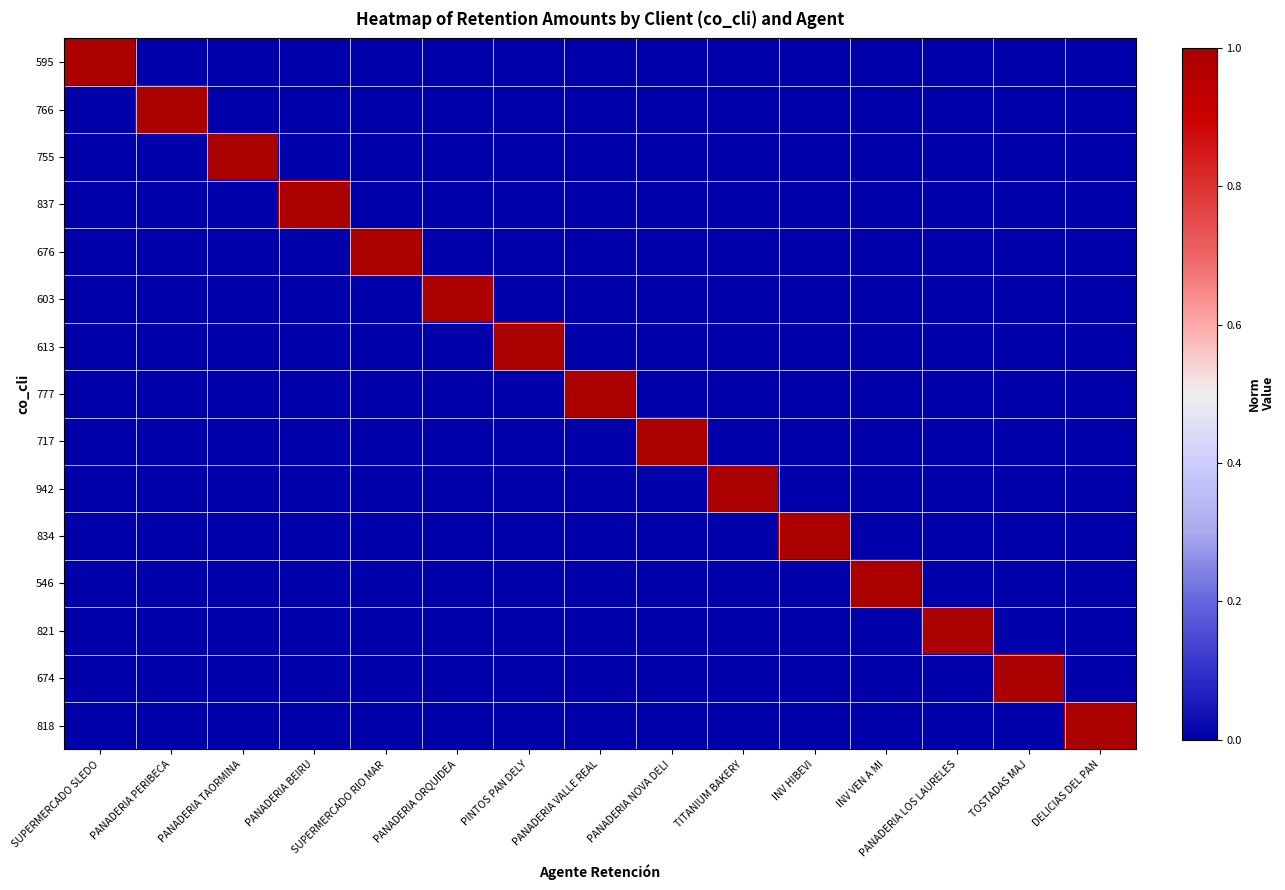

Reading right to left, what are all the values shown in this chart?

595: DELICIAS DEL PAN=0	TOSTADAS MAJ=0	PANADERIA LOS LAURELES=0	INV VEN A MI=0	INV HIBEVI=0	TITANIUM BAKERY=0	PANADERIA NOVA DELI=0	PANADERIA VALLE REAL=0	PINTOS PAN DELY=0	PANADERIA ORQUIDEA=0	SUPERMERCADO RIO MAR=0	PANADERIA BEIRU=0	PANADERIA TAORMINA=0	PANADERIA PERIBECA=0	SUPERMERCADO SLEDO=1
766: DELICIAS DEL PAN=0	TOSTADAS MAJ=0	PANADERIA LOS LAURELES=0	INV VEN A MI=0	INV HIBEVI=0	TITANIUM BAKERY=0	PANADERIA NOVA DELI=0	PANADERIA VALLE REAL=0	PINTOS PAN DELY=0	PANADERIA ORQUIDEA=0	SUPERMERCADO RIO MAR=0	PANADERIA BEIRU=0	PANADERIA TAORMINA=0	PANADERIA PERIBECA=1	SUPERMERCADO SLEDO=0
755: DELICIAS DEL PAN=0	TOSTADAS MAJ=0	PANADERIA LOS LAURELES=0	INV VEN A MI=0	INV HIBEVI=0	TITANIUM BAKERY=0	PANADERIA NOVA DELI=0	PANADERIA VALLE REAL=0	PINTOS PAN DELY=0	PANADERIA ORQUIDEA=0	SUPERMERCADO RIO MAR=0	PANADERIA BEIRU=0	PANADERIA TAORMINA=1	PANADERIA PERIBECA=0	SUPERMERCADO SLEDO=0
837: DELICIAS DEL PAN=0	TOSTADAS MAJ=0	PANADERIA LOS LAURELES=0	INV VEN A MI=0	INV HIBEVI=0	TITANIUM BAKERY=0	PANADERIA NOVA DELI=0	PANADERIA VALLE REAL=0	PINTOS PAN DELY=0	PANADERIA ORQUIDEA=0	SUPERMERCADO RIO MAR=0	PANADERIA BEIRU=1	PANADERIA TAORMINA=0	PANADERIA PERIBECA=0	SUPERMERCADO SLEDO=0
676: DELICIAS DEL PAN=0	TOSTADAS MAJ=0	PANADERIA LOS LAURELES=0	INV VEN A MI=0	INV HIBEVI=0	TITANIUM BAKERY=0	PANADERIA NOVA DELI=0	PANADERIA VALLE REAL=0	PINTOS PAN DELY=0	PANADERIA ORQUIDEA=0	SUPERMERCADO RIO MAR=1	PANADERIA BEIRU=0	PANADERIA TAORMINA=0	PANADERIA PERIBECA=0	SUPERMERCADO SLEDO=0
603: DELICIAS DEL PAN=0	TOSTADAS MAJ=0	PANADERIA LOS LAURELES=0	INV VEN A MI=0	INV HIBEVI=0	TITANIUM BAKERY=0	PANADERIA NOVA DELI=0	PANADERIA VALLE REAL=0	PINTOS PAN DELY=0	PANADERIA ORQUIDEA=1	SUPERMERCADO RIO MAR=0	PANADERIA BEIRU=0	PANADERIA TAORMINA=0	PANADERIA PERIBECA=0	SUPERMERCADO SLEDO=0
613: DELICIAS DEL PAN=0	TOSTADAS MAJ=0	PANADERIA LOS LAURELES=0	INV VEN A MI=0	INV HIBEVI=0	TITANIUM BAKERY=0	PANADERIA NOVA DELI=0	PANADERIA VALLE REAL=0	PINTOS PAN DELY=1	PANADERIA ORQUIDEA=0	SUPERMERCADO RIO MAR=0	PANADERIA BEIRU=0	PANADERIA TAORMINA=0	PANADERIA PERIBECA=0	SUPERMERCADO SLEDO=0
777: DELICIAS DEL PAN=0	TOSTADAS MAJ=0	PANADERIA LOS LAURELES=0	INV VEN A MI=0	INV HIBEVI=0	TITANIUM BAKERY=0	PANADERIA NOVA DELI=0	PANADERIA VALLE REAL=1	PINTOS PAN DELY=0	PANADERIA ORQUIDEA=0	SUPERMERCADO RIO MAR=0	PANADERIA BEIRU=0	PANADERIA TAORMINA=0	PANADERIA PERIBECA=0	SUPERMERCADO SLEDO=0
717: DELICIAS DEL PAN=0	TOSTADAS MAJ=0	PANADERIA LOS LAURELES=0	INV VEN A MI=0	INV HIBEVI=0	TITANIUM BAKERY=0	PANADERIA NOVA DELI=1	PANADERIA VALLE REAL=0	PINTOS PAN DELY=0	PANADERIA ORQUIDEA=0	SUPERMERCADO RIO MAR=0	PANADERIA BEIRU=0	PANADERIA TAORMINA=0	PANADERIA PERIBECA=0	SUPERMERCADO SLEDO=0
942: DELICIAS DEL PAN=0	TOSTADAS MAJ=0	PANADERIA LOS LAURELES=0	INV VEN A MI=0	INV HIBEVI=0	TITANIUM BAKERY=1	PANADERIA NOVA DELI=0	PANADERIA VALLE REAL=0	PINTOS PAN DELY=0	PANADERIA ORQUIDEA=0	SUPERMERCADO RIO MAR=0	PANADERIA BEIRU=0	PANADERIA TAORMINA=0	PANADERIA PERIBECA=0	SUPERMERCADO SLEDO=0
834: DELICIAS DEL PAN=0	TOSTADAS MAJ=0	PANADERIA LOS LAURELES=0	INV VEN A MI=0	INV HIBEVI=1	TITANIUM BAKERY=0	PANADERIA NOVA DELI=0	PANADERIA VALLE REAL=0	PINTOS PAN DELY=0	PANADERIA ORQUIDEA=0	SUPERMERCADO RIO MAR=0	PANADERIA BEIRU=0	PANADERIA TAORMINA=0	PANADERIA PERIBECA=0	SUPERMERCADO SLEDO=0
546: DELICIAS DEL PAN=0	TOSTADAS MAJ=0	PANADERIA LOS LAURELES=0	INV VEN A MI=1	INV HIBEVI=0	TITANIUM BAKERY=0	PANADERIA NOVA DELI=0	PANADERIA VALLE REAL=0	PINTOS PAN DELY=0	PANADERIA ORQUIDEA=0	SUPERMERCADO RIO MAR=0	PANADERIA BEIRU=0	PANADERIA TAORMINA=0	PANADERIA PERIBECA=0	SUPERMERCADO SLEDO=0
821: DELICIAS DEL PAN=0	TOSTADAS MAJ=0	PANADERIA LOS LAURELES=1	INV VEN A MI=0	INV HIBEVI=0	TITANIUM BAKERY=0	PANADERIA NOVA DELI=0	PANADERIA VALLE REAL=0	PINTOS PAN DELY=0	PANADERIA ORQUIDEA=0	SUPERMERCADO RIO MAR=0	PANADERIA BEIRU=0	PANADERIA TAORMINA=0	PANADERIA PERIBECA=0	SUPERMERCADO SLEDO=0
674: DELICIAS DEL PAN=0	TOSTADAS MAJ=1	PANADERIA LOS LAURELES=0	INV VEN A MI=0	INV HIBEVI=0	TITANIUM BAKERY=0	PANADERIA NOVA DELI=0	PANADERIA VALLE REAL=0	PINTOS PAN DELY=0	PANADERIA ORQUIDEA=0	SUPERMERCADO RIO MAR=0	PANADERIA BEIRU=0	PANADERIA TAORMINA=0	PANADERIA PERIBECA=0	SUPERMERCADO SLEDO=0
818: DELICIAS DEL PAN=1	TOSTADAS MAJ=0	PANADERIA LOS LAURELES=0	INV VEN A MI=0	INV HIBEVI=0	TITANIUM BAKERY=0	PANADERIA NOVA DELI=0	PANADERIA VALLE REAL=0	PINTOS PAN DELY=0	PANADERIA ORQUIDEA=0	SUPERMERCADO RIO MAR=0	PANADERIA BEIRU=0	PANADERIA TAORMINA=0	PANADERIA PERIBECA=0	SUPERMERCADO SLEDO=0